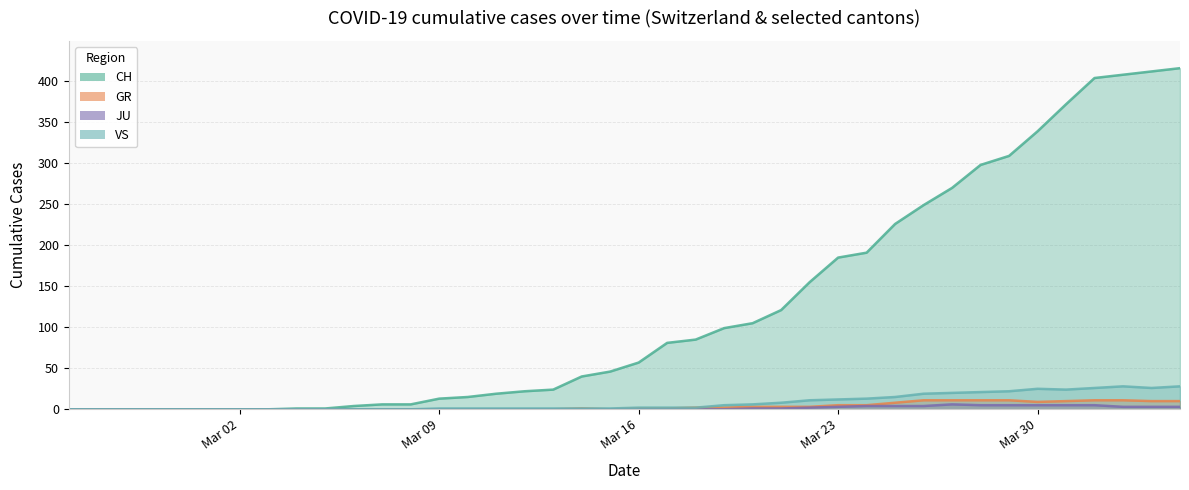

True or false: GR and JU cross at least once.

False